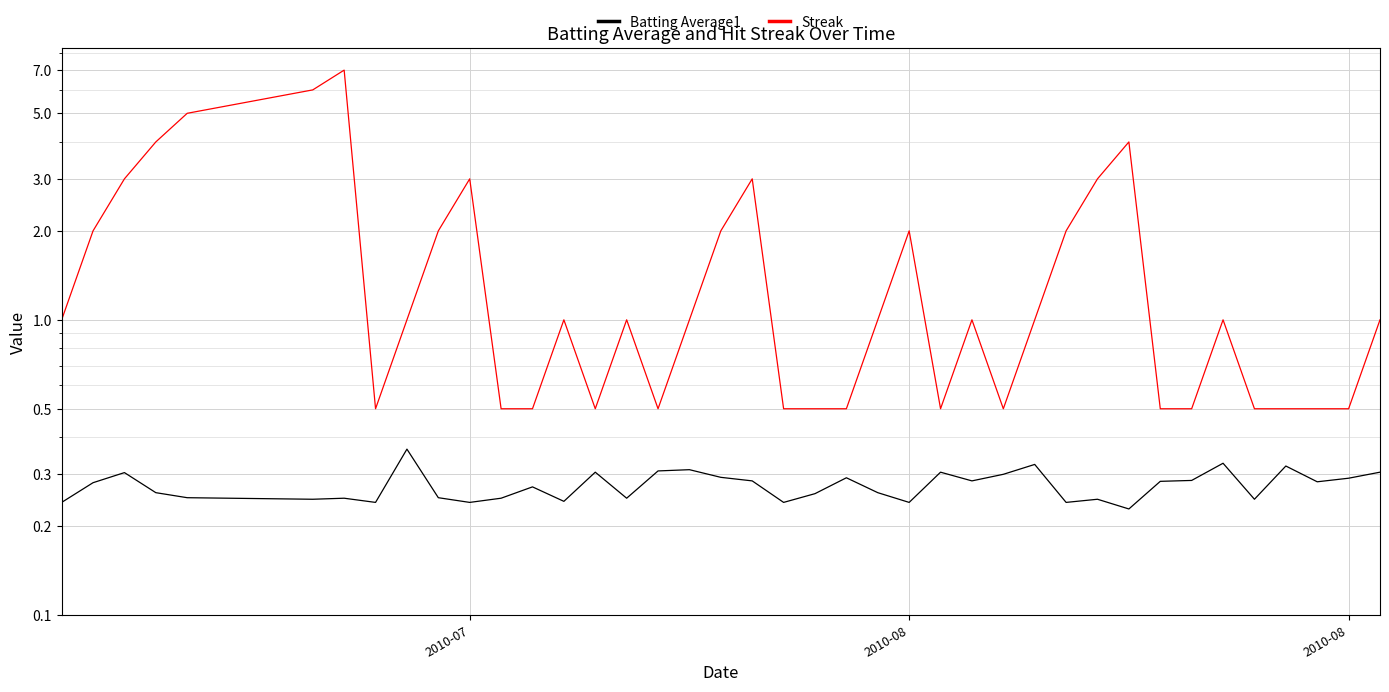

What is the average value of the Batting Average1 series?

0.3